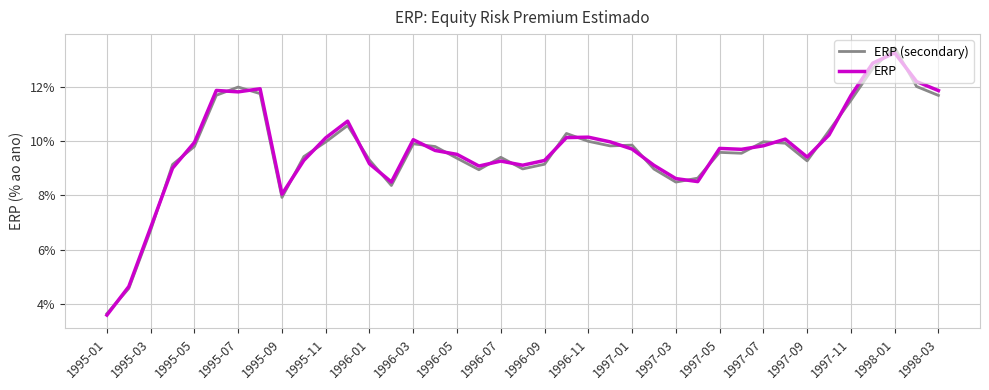

What are all the series names shown in the legend?

ERP (secondary), ERP